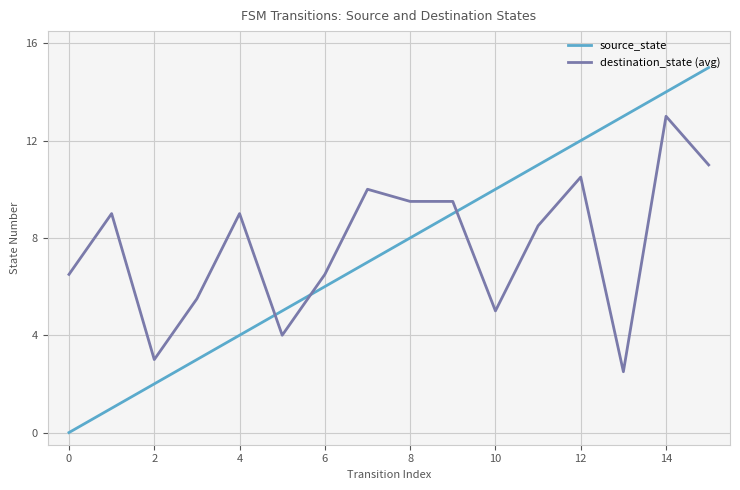

What is the maximum value for source_state?

15.0